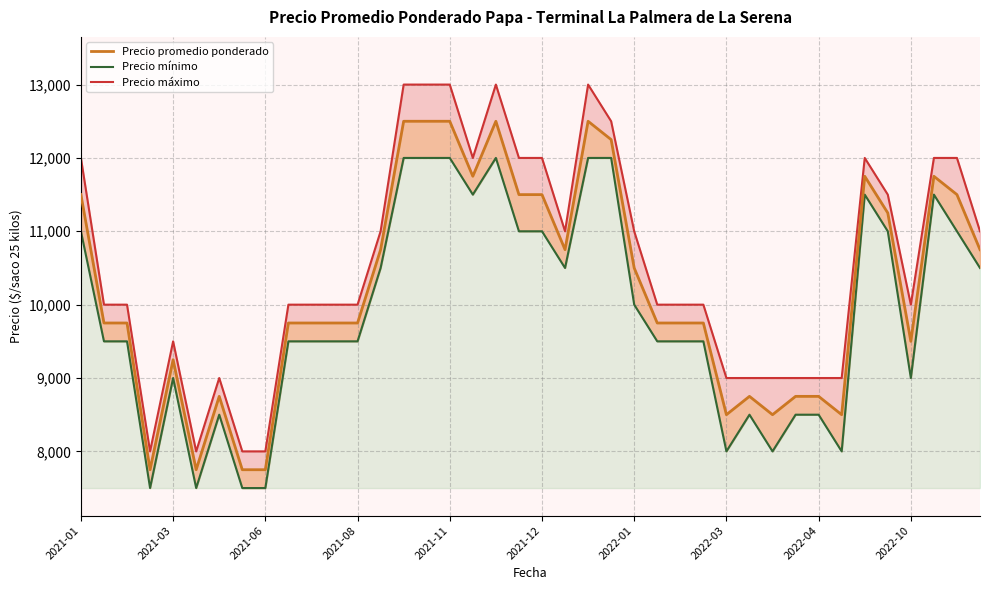

What is the sum of all Precio promedio ponderado values?

408000